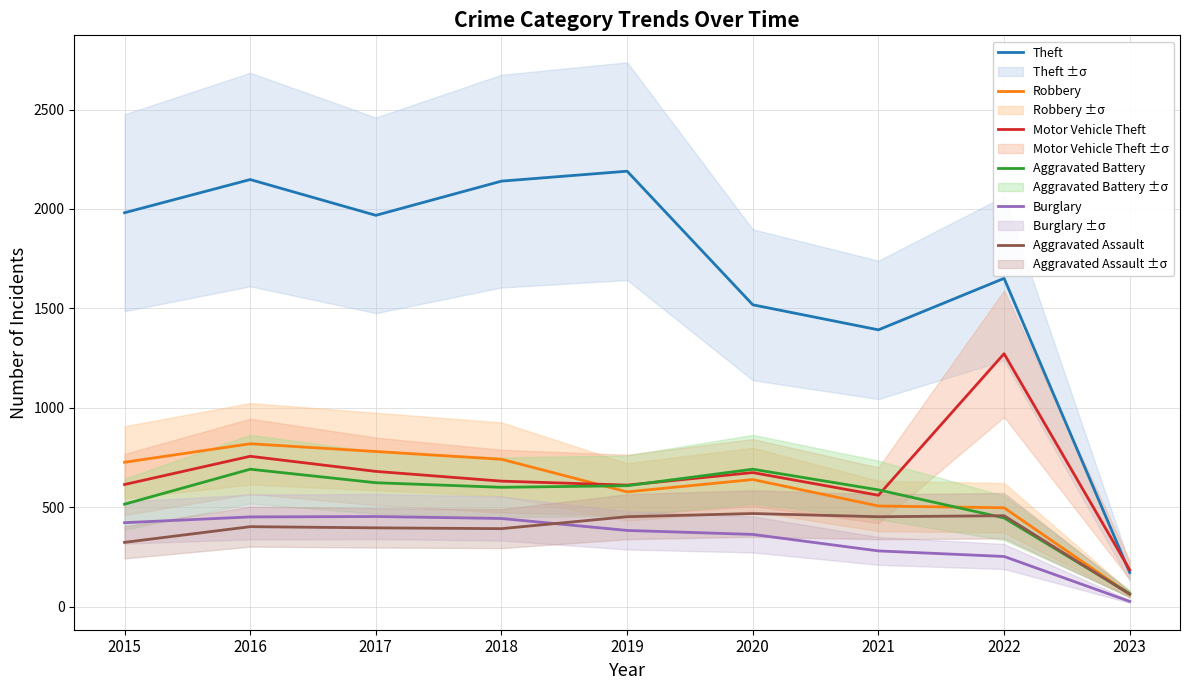

What are all the series names shown in the legend?

Theft, Robbery, Motor Vehicle Theft, Aggravated Battery, Burglary, Aggravated Assault